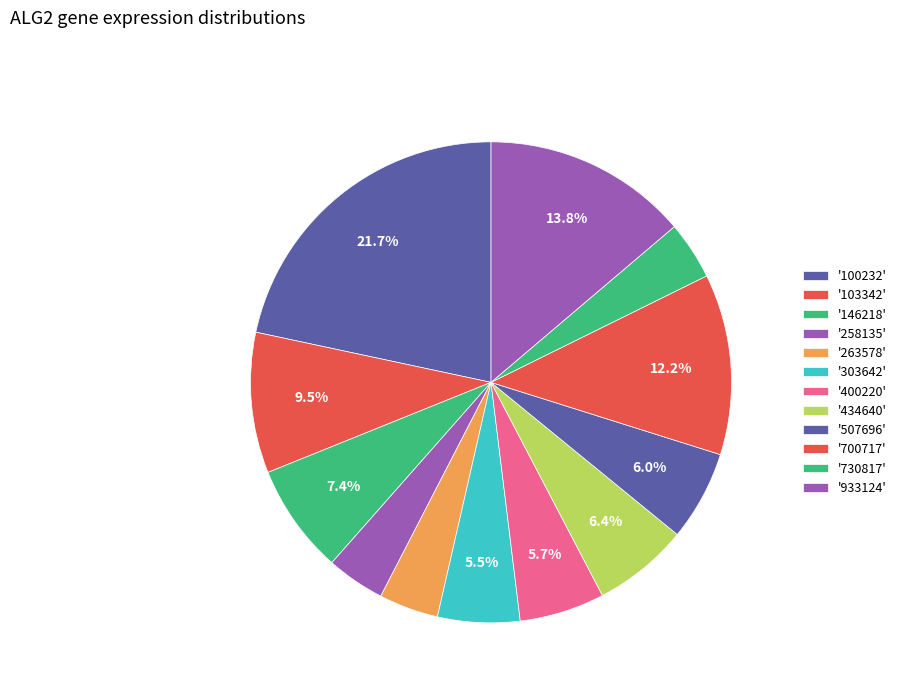

How many segments does this pie chart have?

12